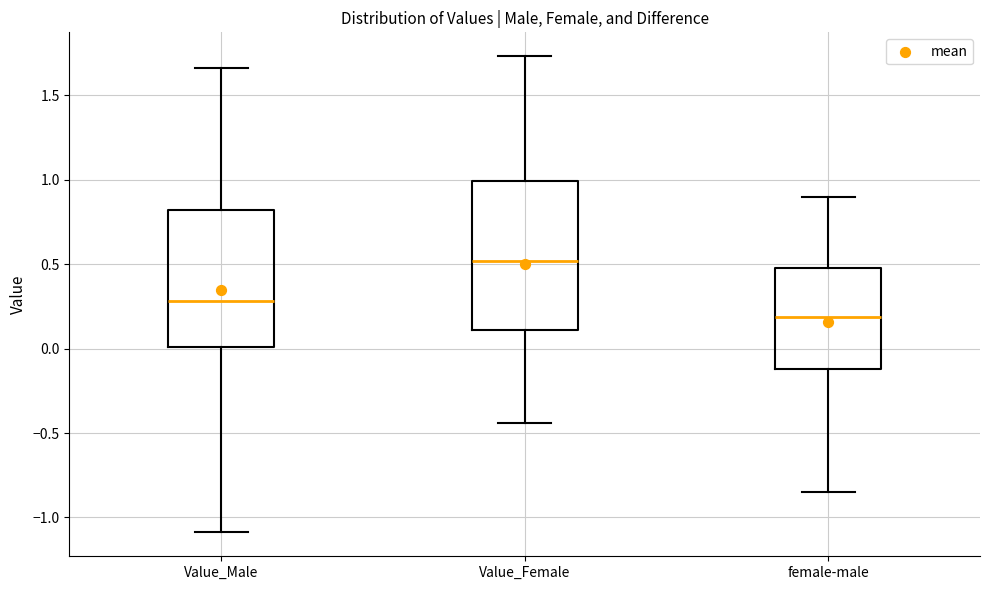

Where is the upper edge of the box for female-male on the y-axis? The values are not printed on the chart, so give them approximately, as read against the axis.

0.50